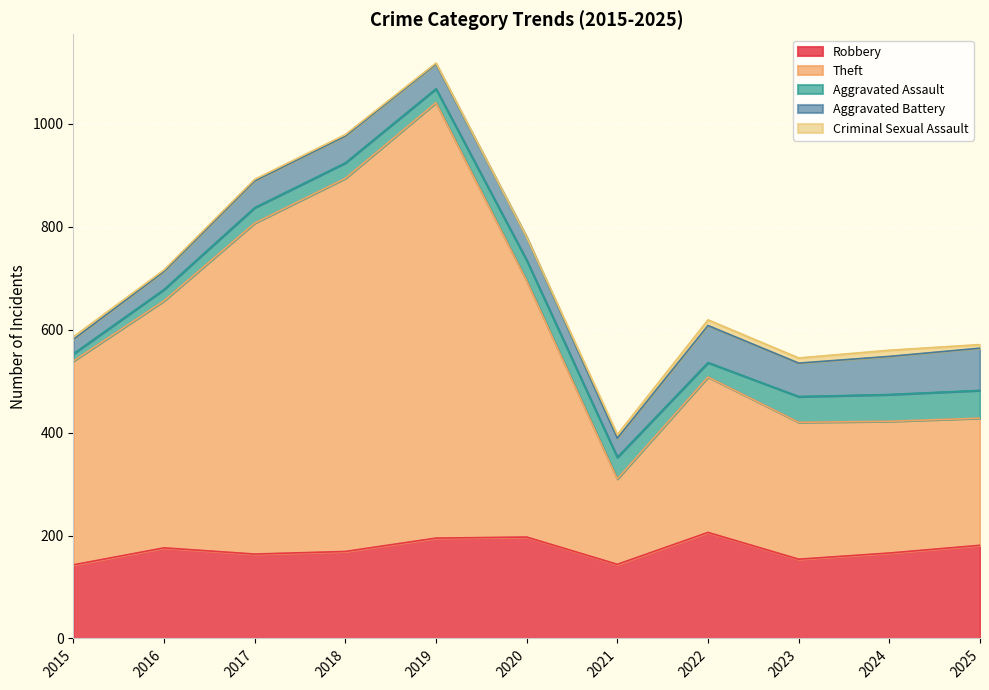

Which series has the largest total across all categories?

Theft